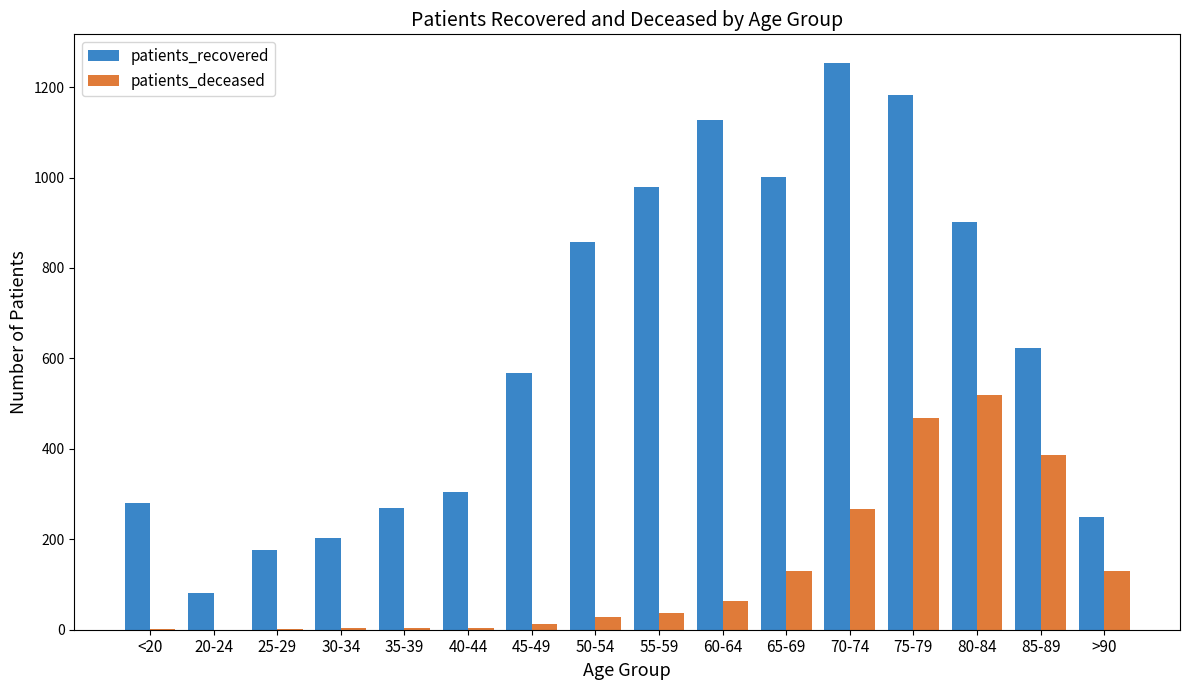

What is the spread (max minus min) of values at 50-54?

829